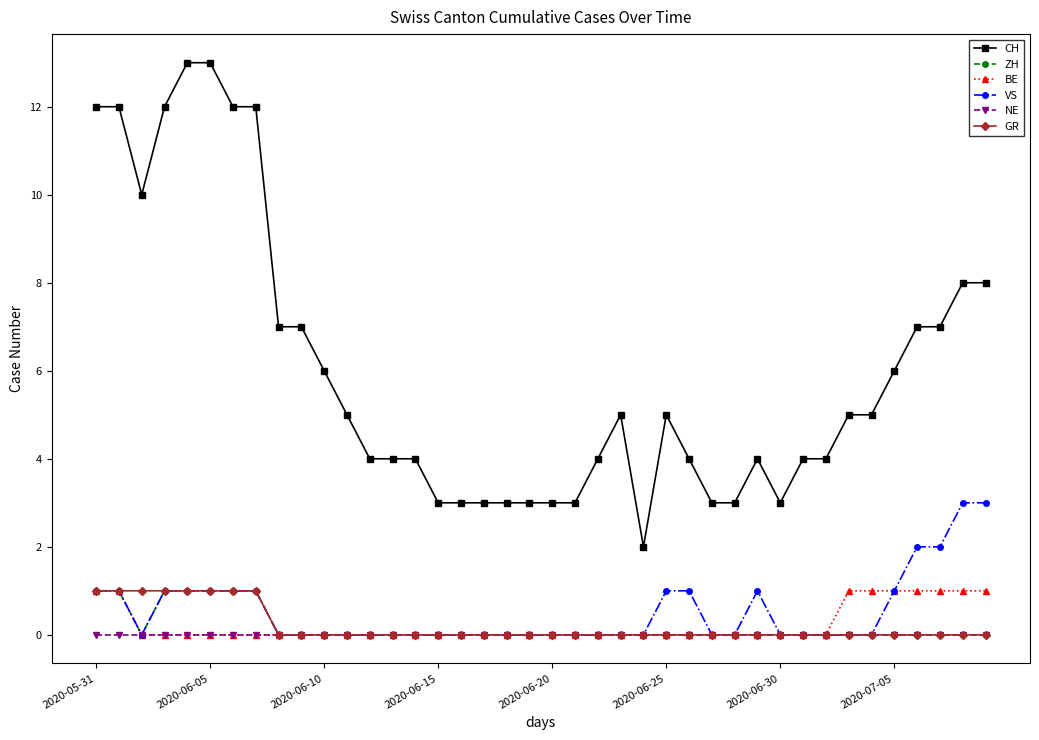

True or false: CH has more than 0 points higher than both neighbors.

True